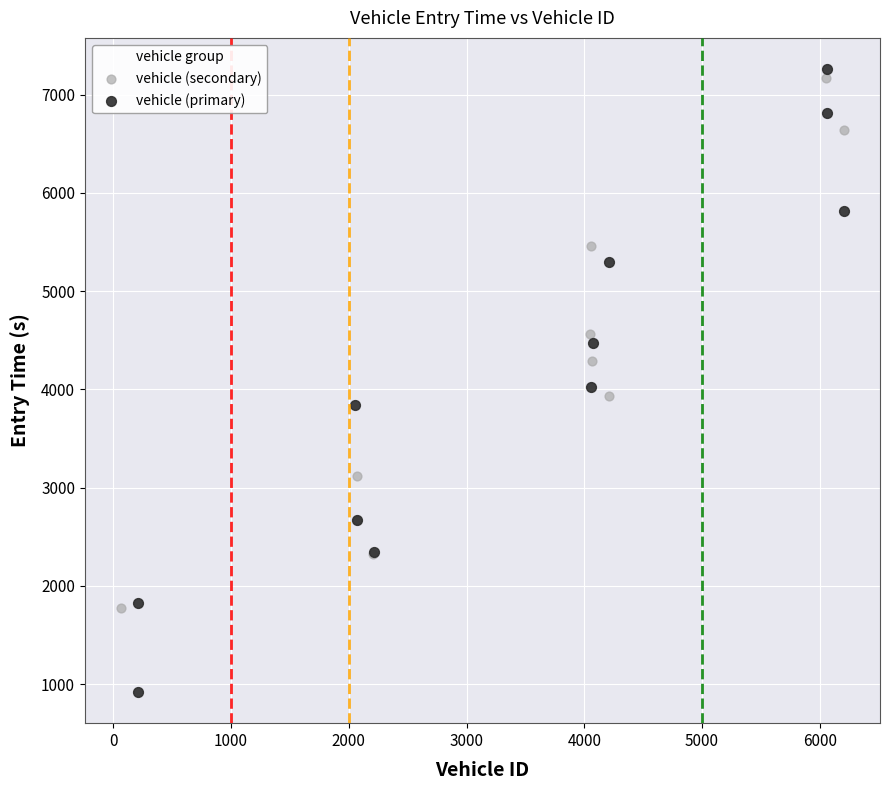

Which series reaches the maximum Y coordinate?

vehicle (primary)